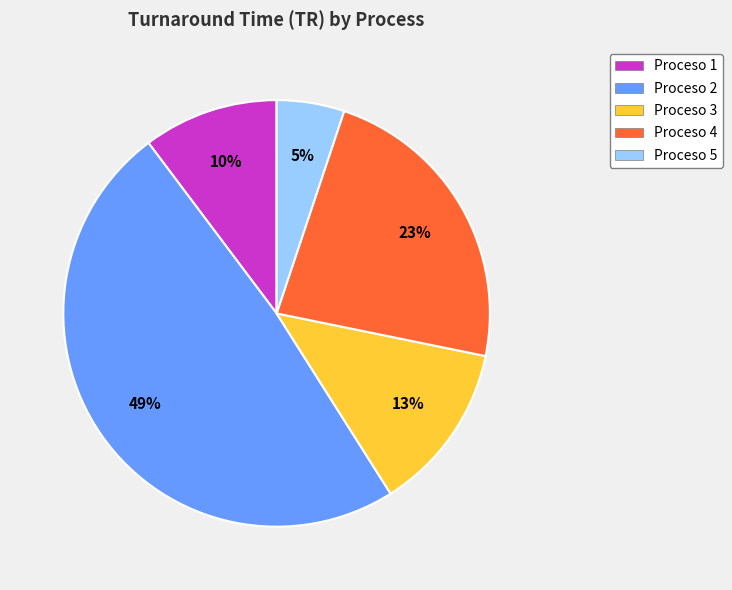

The Proceso 1 slice represents 10% of the pie. True or false?

True